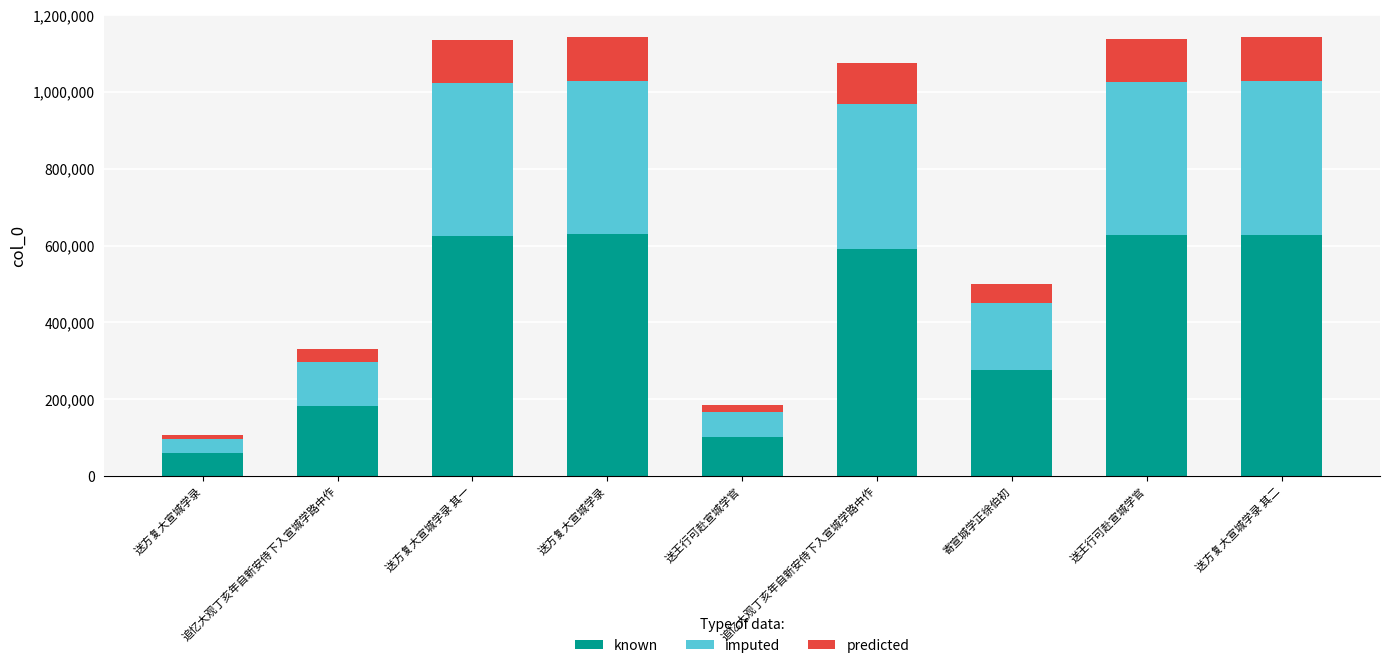

What is the sum of the known values at 送方复大宣城学录 其二 and 送王行可赴宣城学官?

730359.3